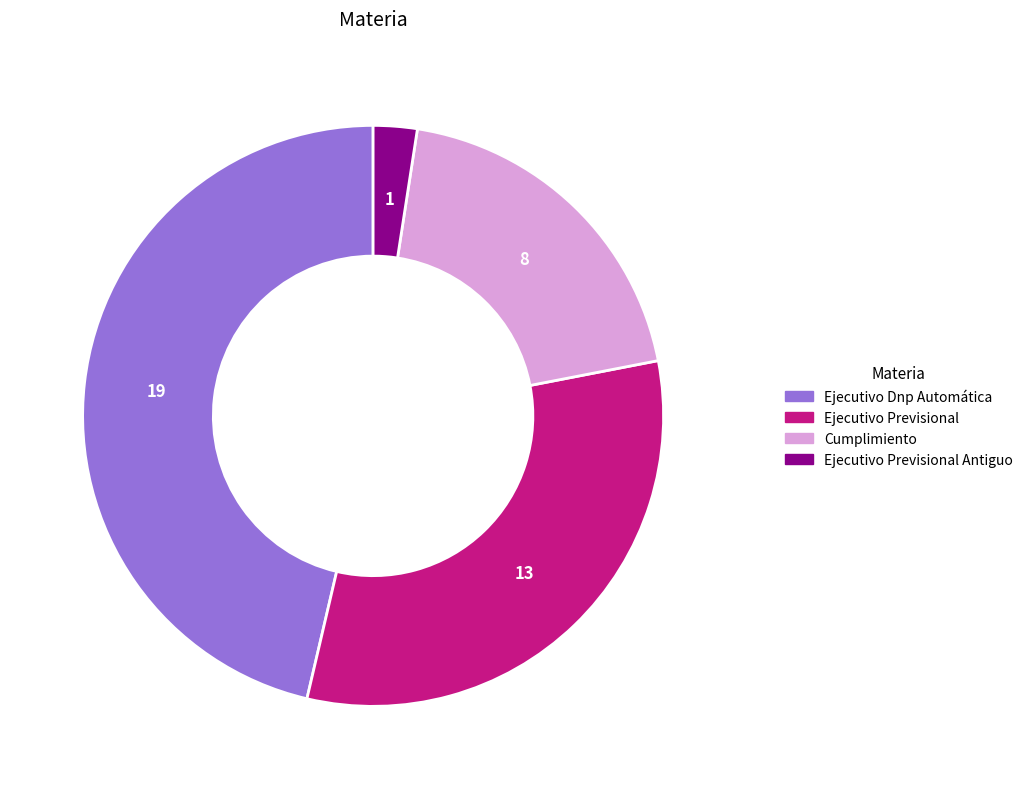

Is there a majority slice in this chart?

No